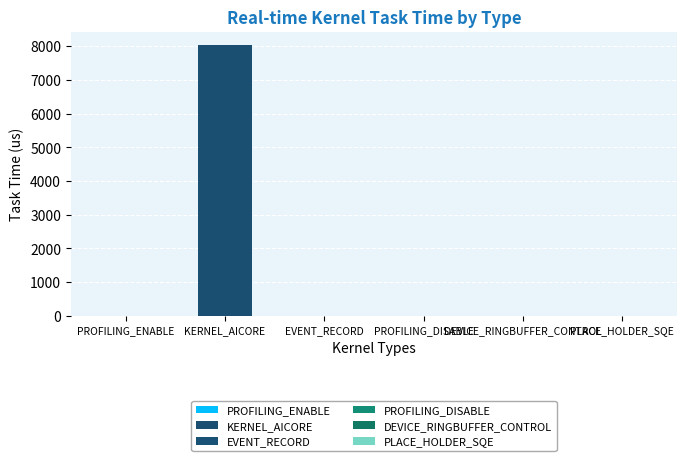

How many bars are there in total?

6